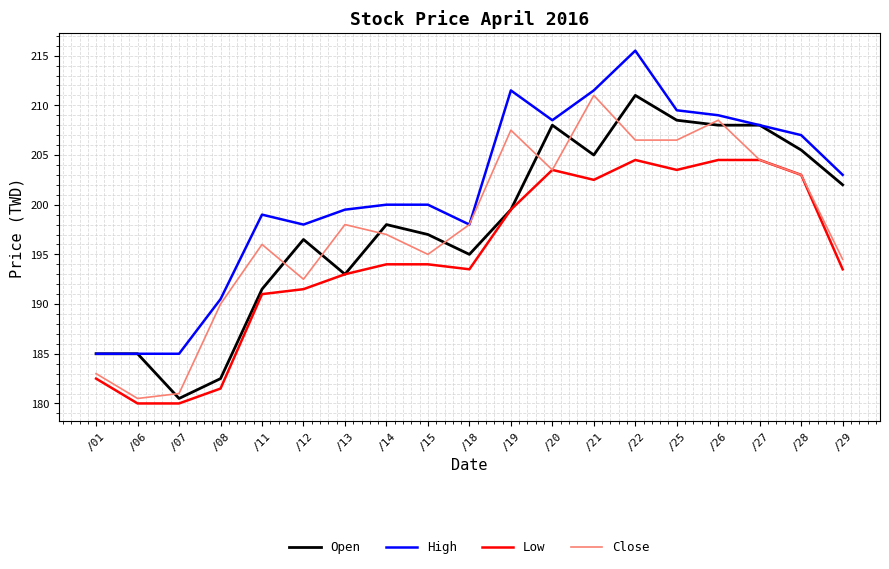

What is the maximum value for Close?

211.0